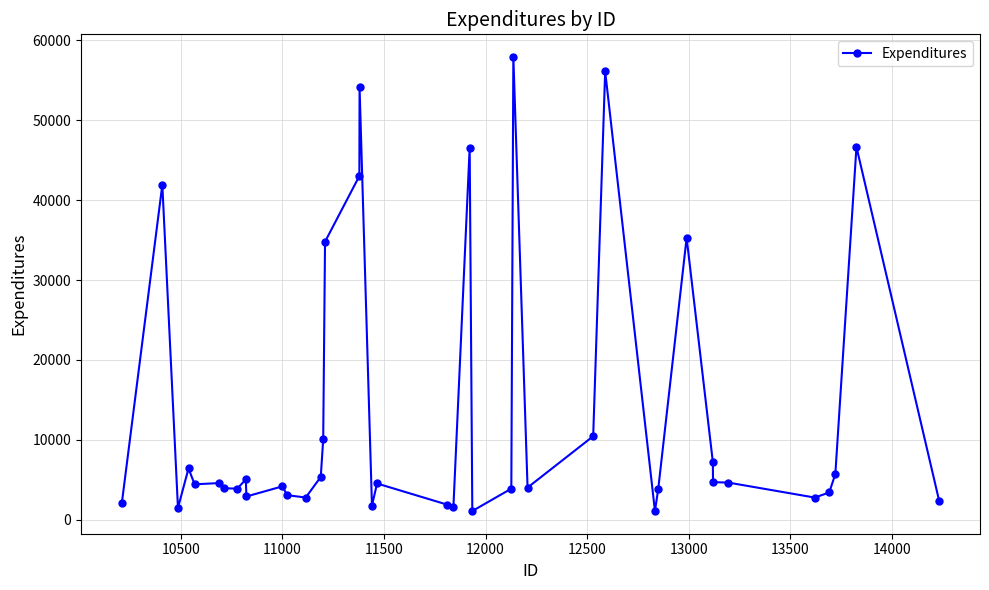

What is the greatest value displayed?

57928